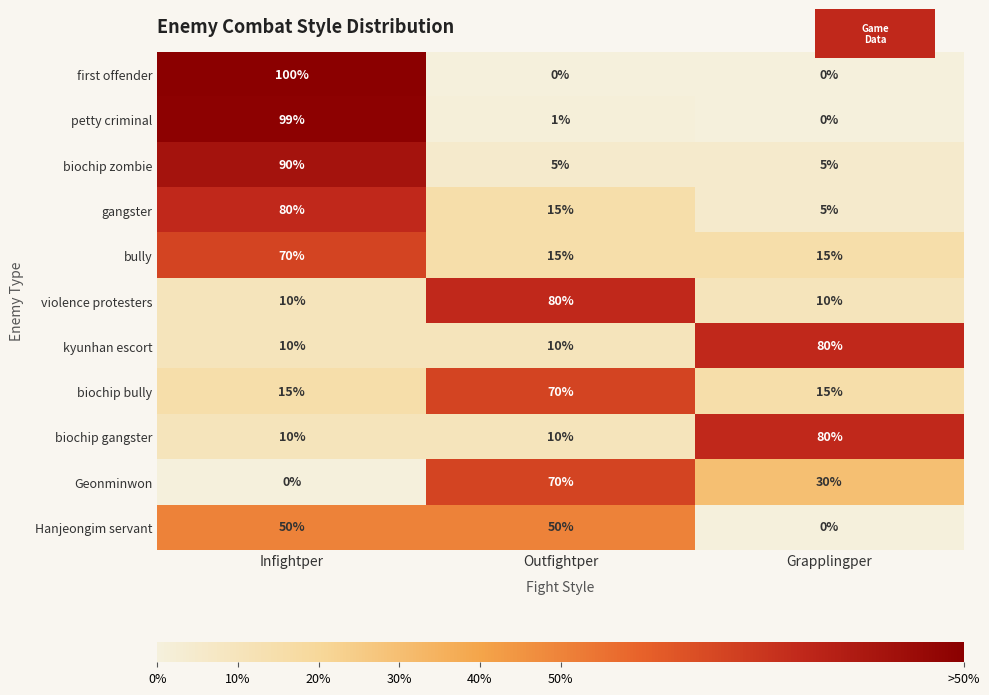

What is the difference between the maximum and minimum values in the kyunhan escort series?

70